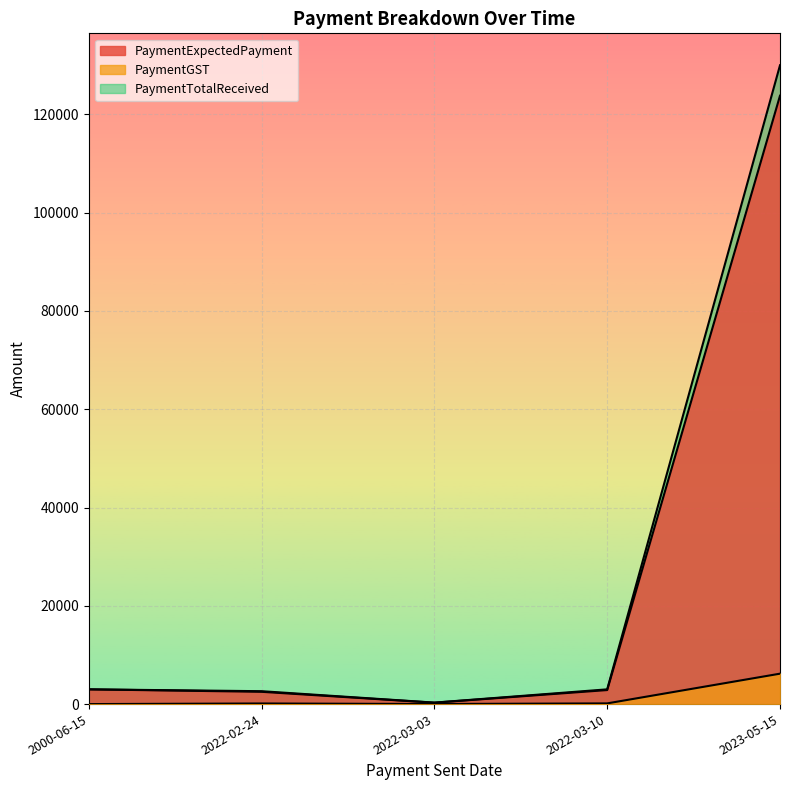

True or false: PaymentGST and PaymentTotalReceived intersect in this chart.

False